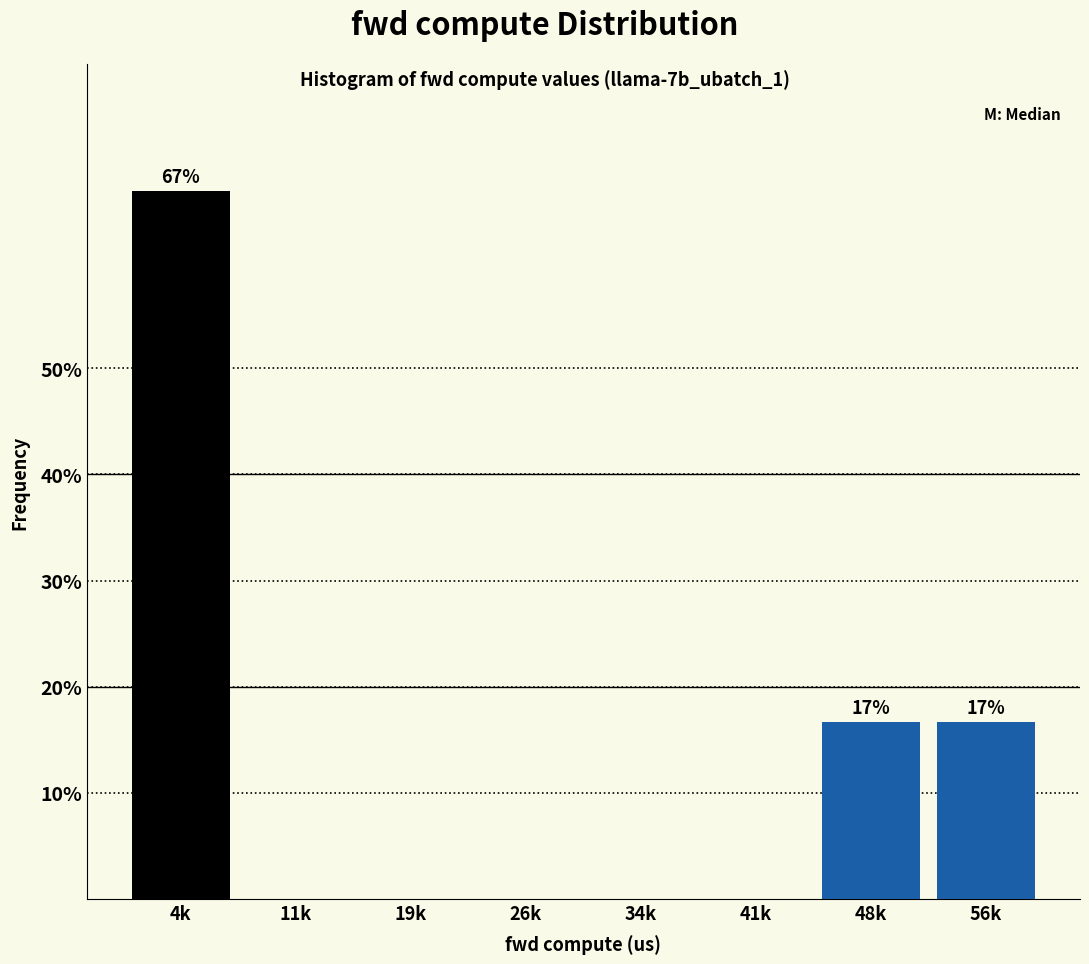

Reading right to left, what are all the values shown in this chart?

56k=16.7	48k=16.7	41k=0.0	34k=0.0	26k=0.0	19k=0.0	11k=0.0	4k=66.7